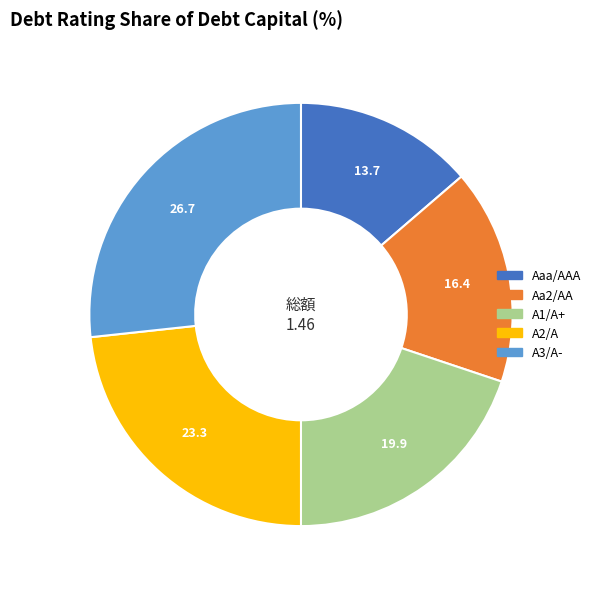

Rank the categories by value from highest to lowest.

A3/A-, A2/A, A1/A+, Aa2/AA, Aaa/AAA